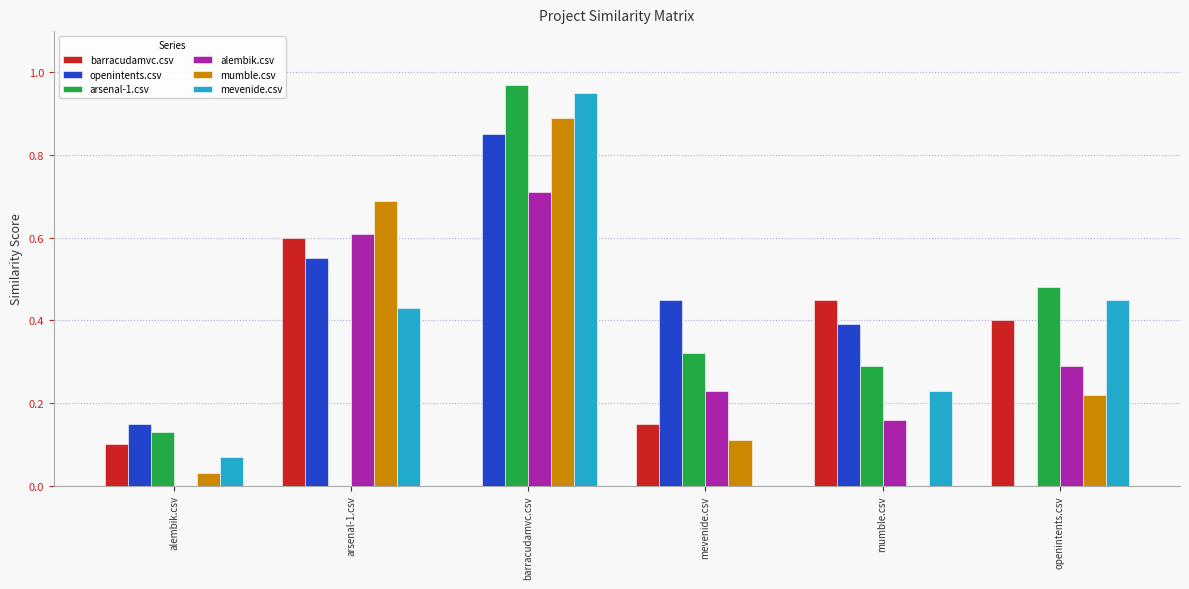

The value of openintents.csv at alembik.csv is 0.1. True or false?

True